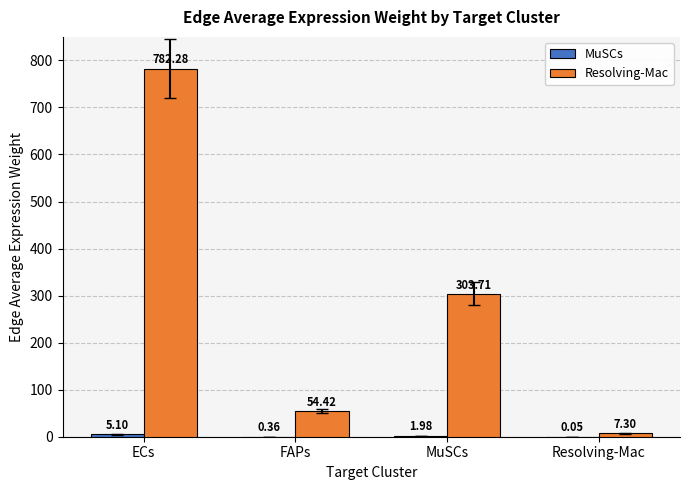

At which category is the sum across all series the highest?

ECs